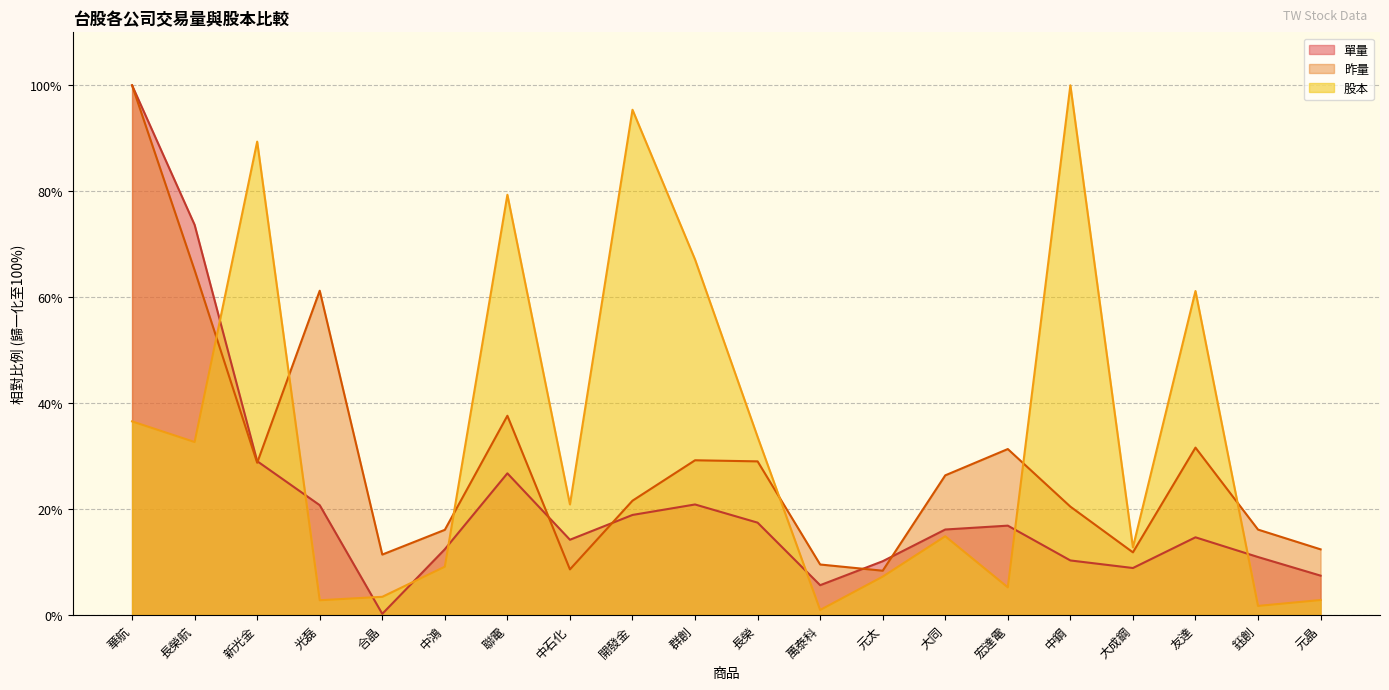

What value does the 股本 series have at 大成鋼?

12.8